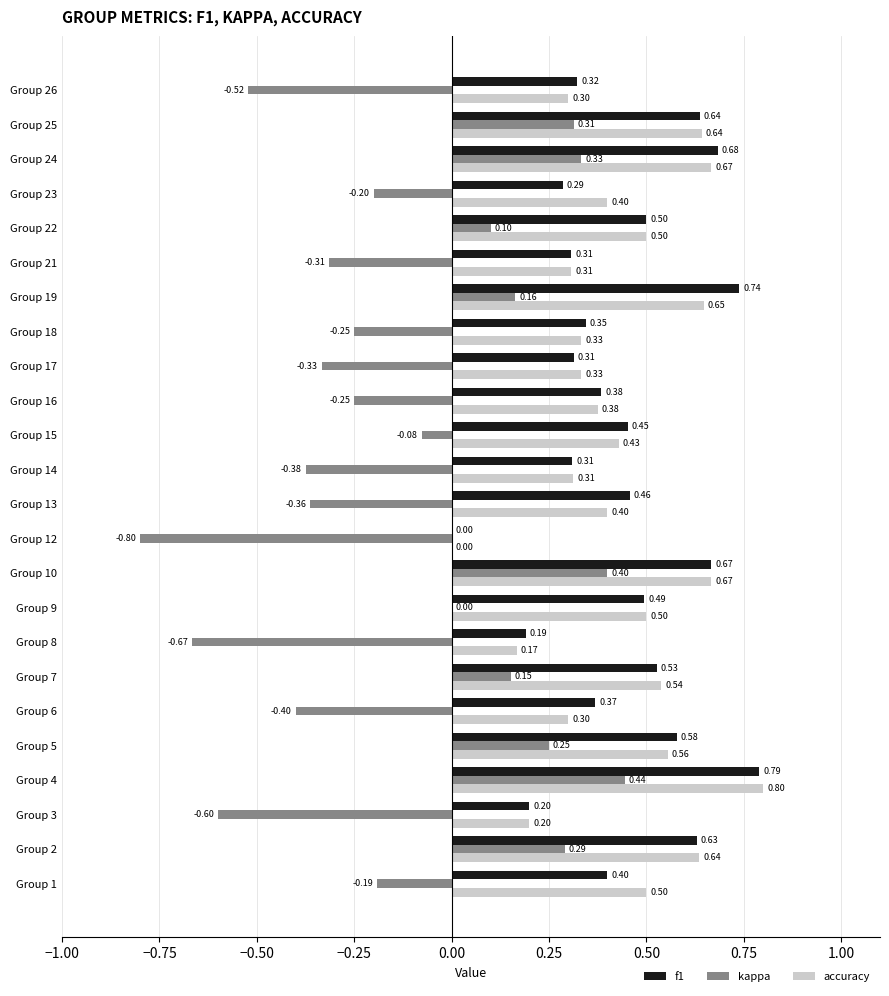

Between Group 12 and Group 19, which series saw the biggest shift?

kappa